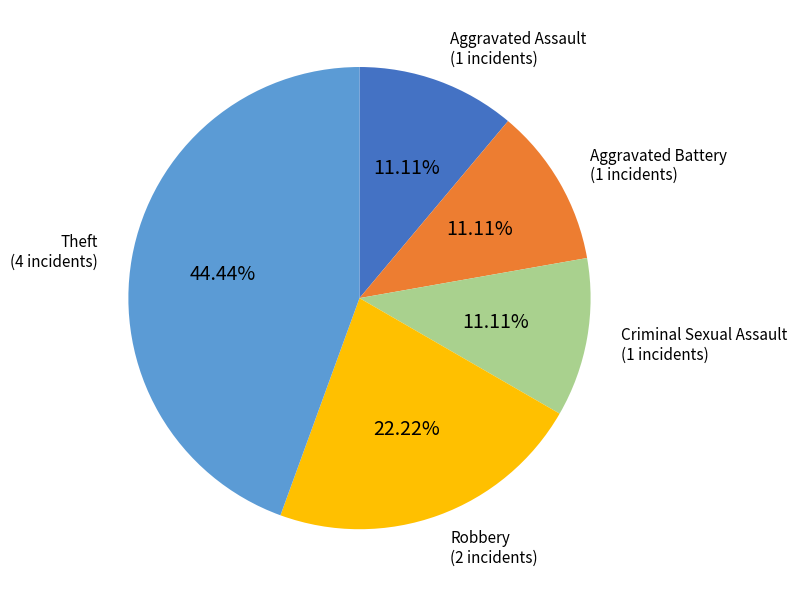

Does any single category account for the majority?

No